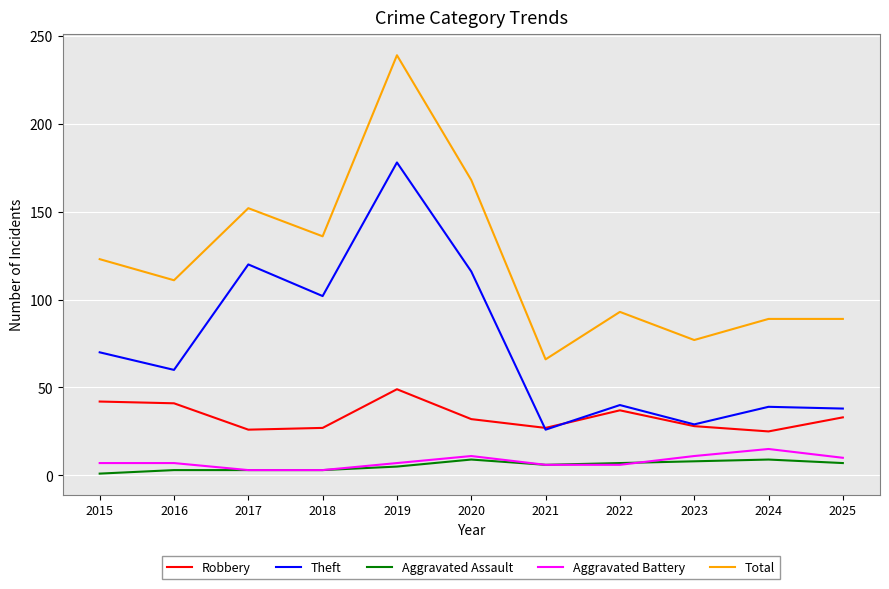

What is the difference between the highest and lowest values at 2023?

69